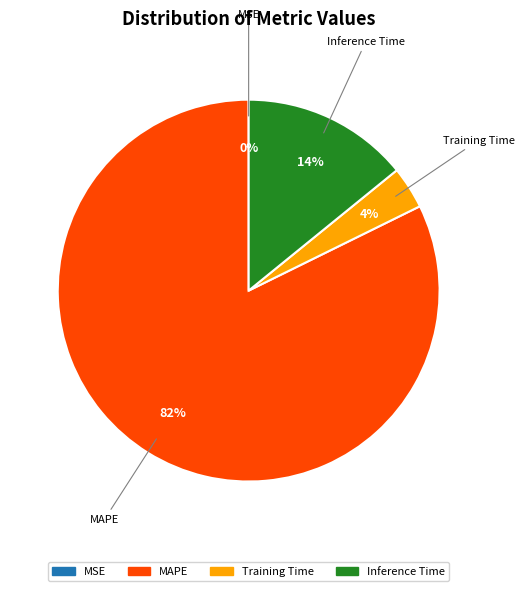

Does any single category account for the majority?

Yes